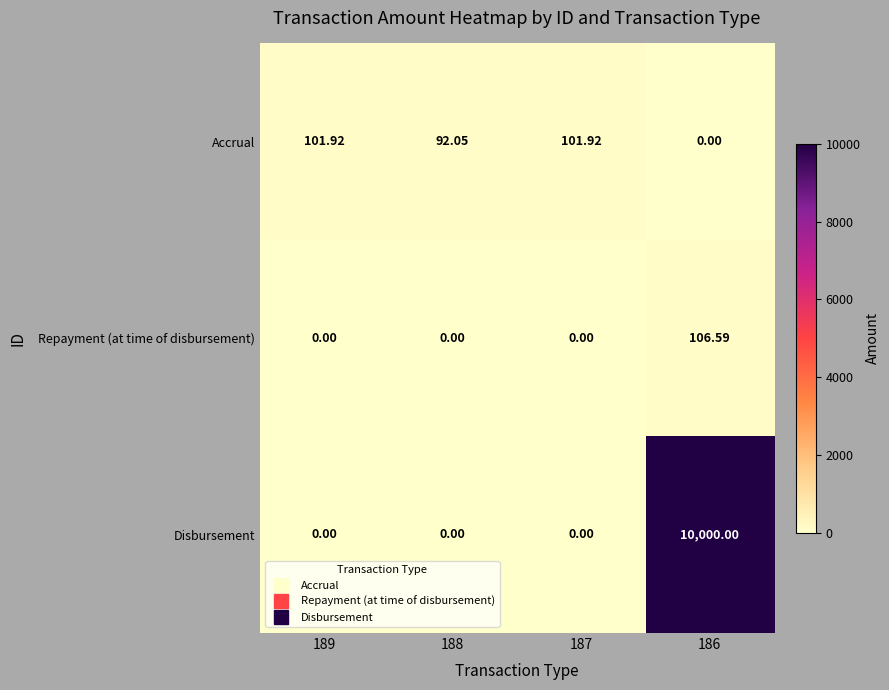

What is the spread (max minus min) of values at 186?

10000.0